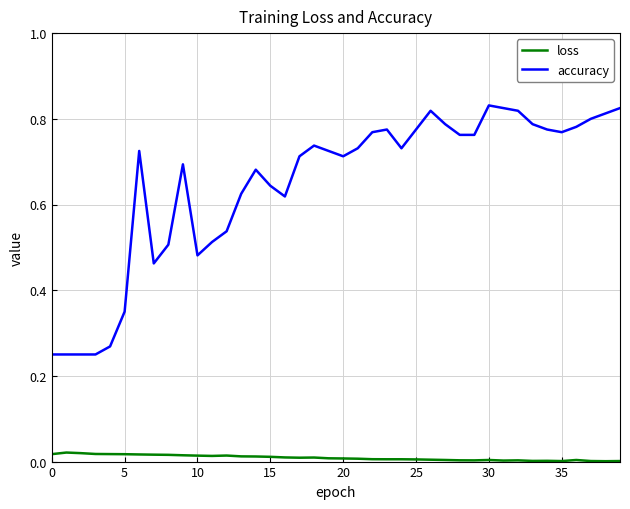

Which series has the largest total across all categories?

accuracy